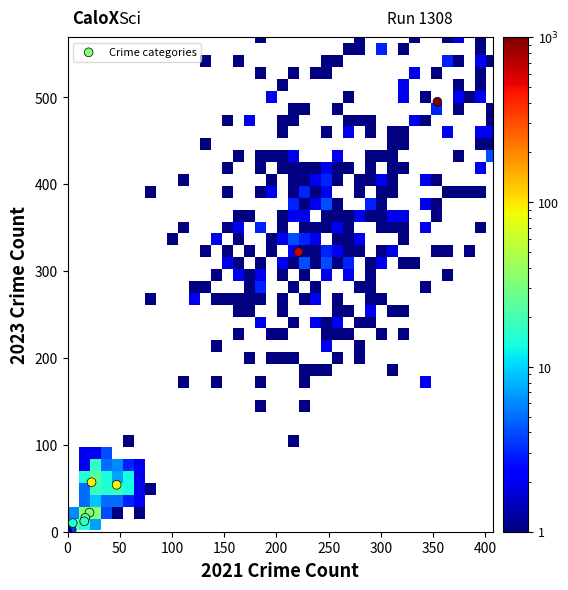

What Y value in the scatter plot is closest to 247?

322